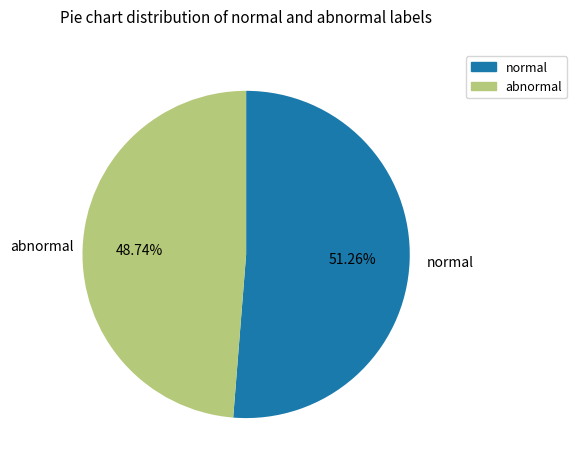

Which slice is the largest?

normal